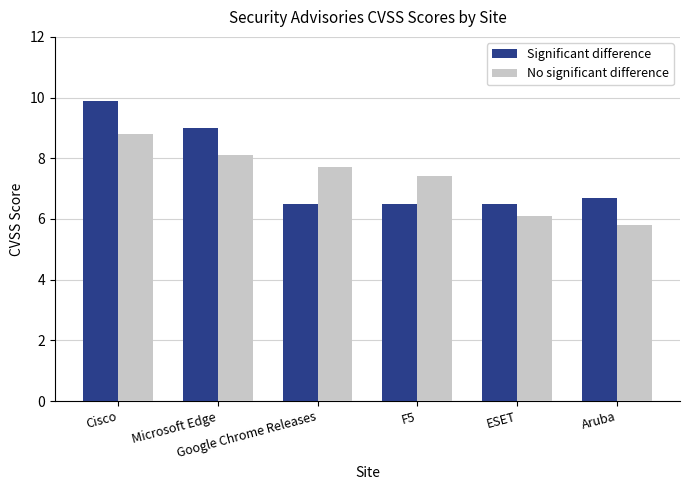

Which label corresponds to the smallest value in the chart?

Aruba